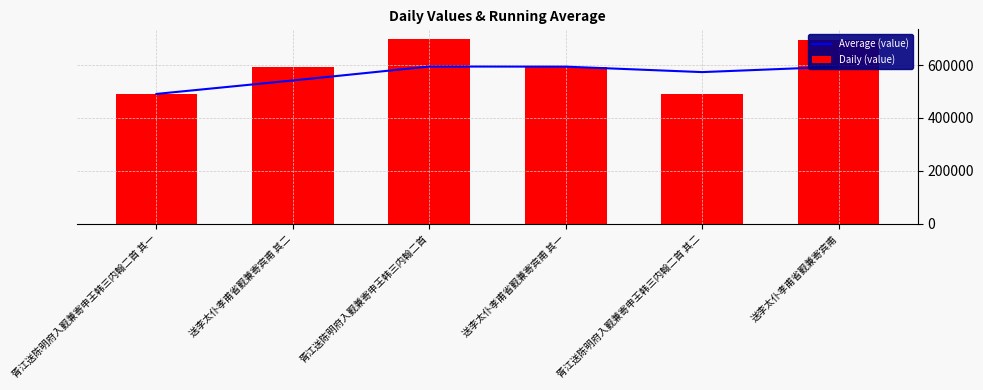

What is the value of the Daily (value) bar at the 3rd from the left?

699877